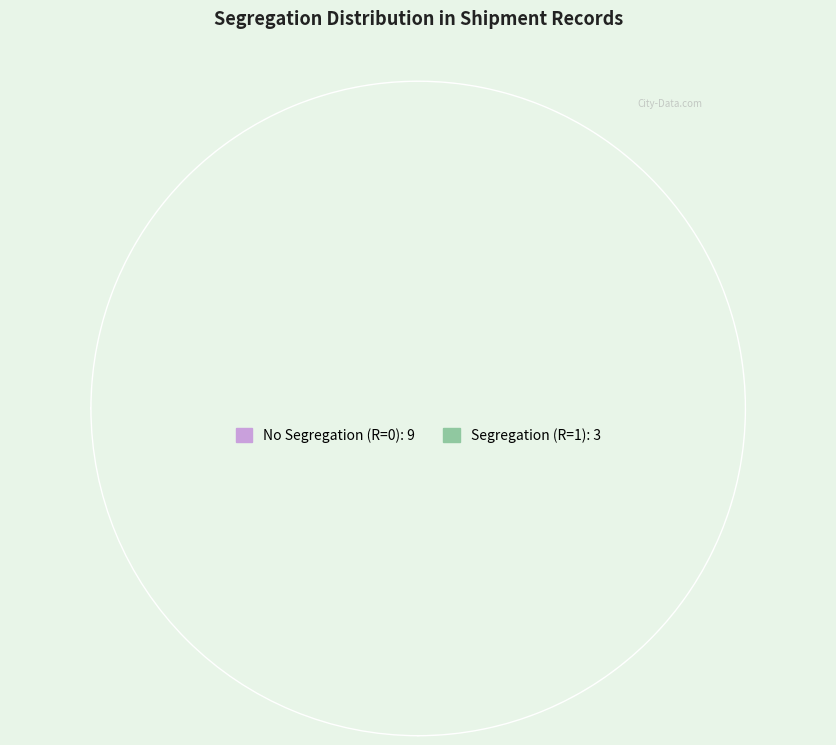

Is there a majority slice in this chart?

Yes